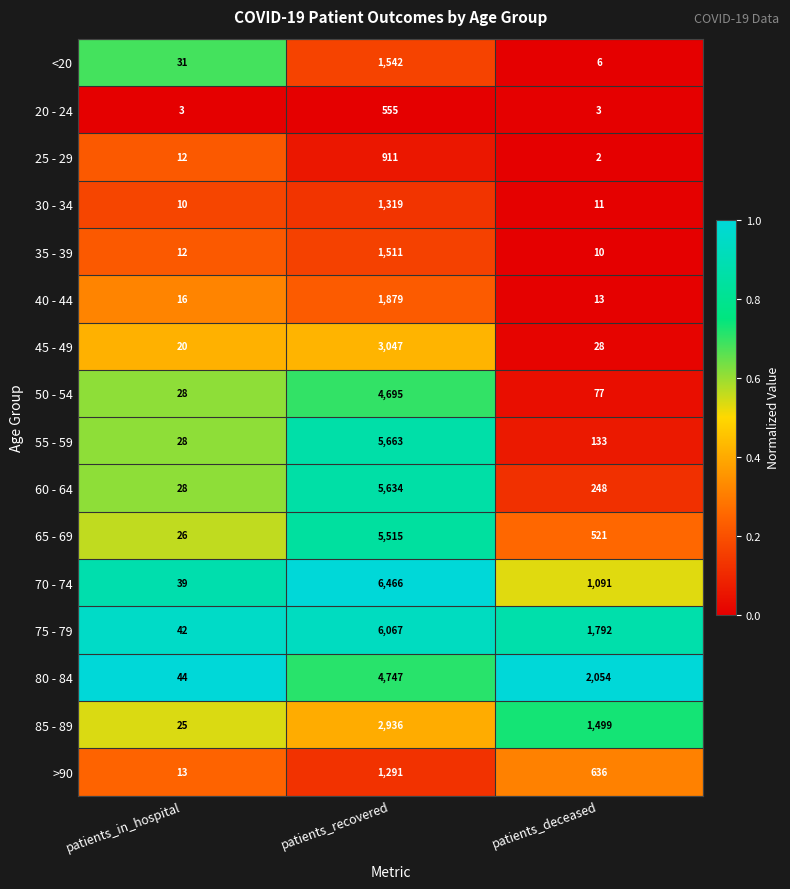

Rank the series by their maximum value, from lowest to highest.

20 - 24, 25 - 29, >90, 30 - 34, 35 - 39, <20, 40 - 44, 85 - 89, 45 - 49, 50 - 54, 80 - 84, 65 - 69, 60 - 64, 55 - 59, 75 - 79, 70 - 74